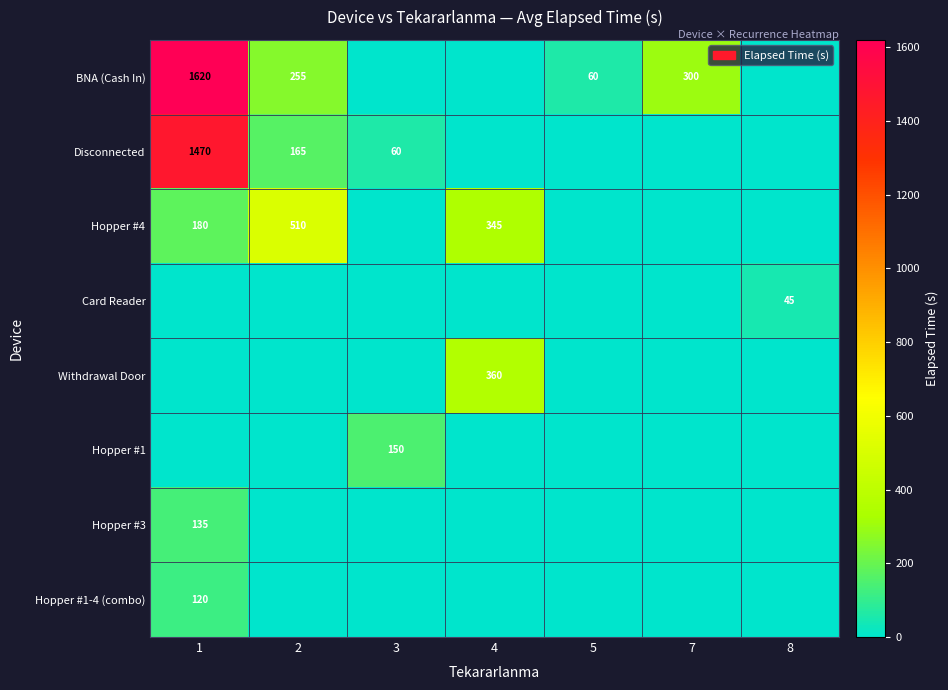

What is the difference between the Disconnected values at 3 and 1?

1410